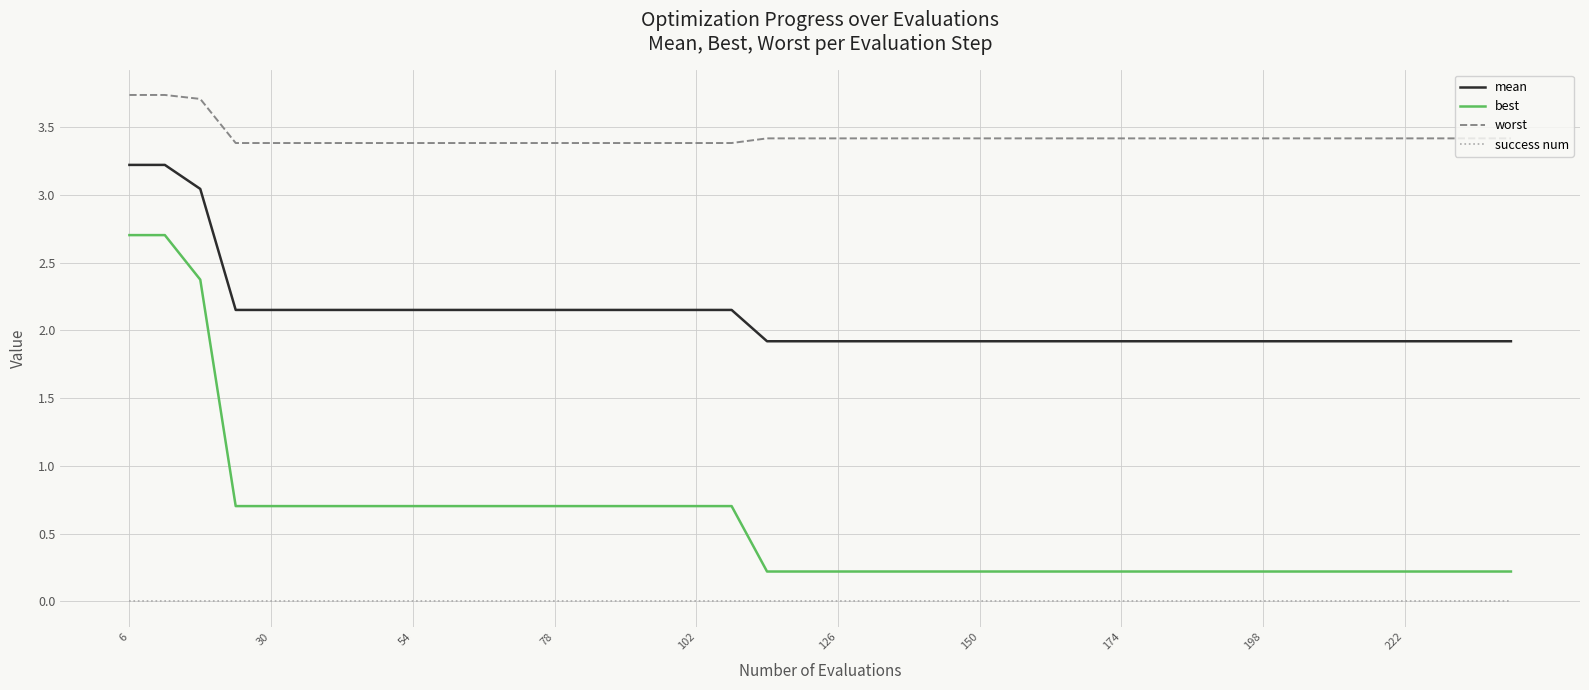

True or false: worst and best cross at least once.

False